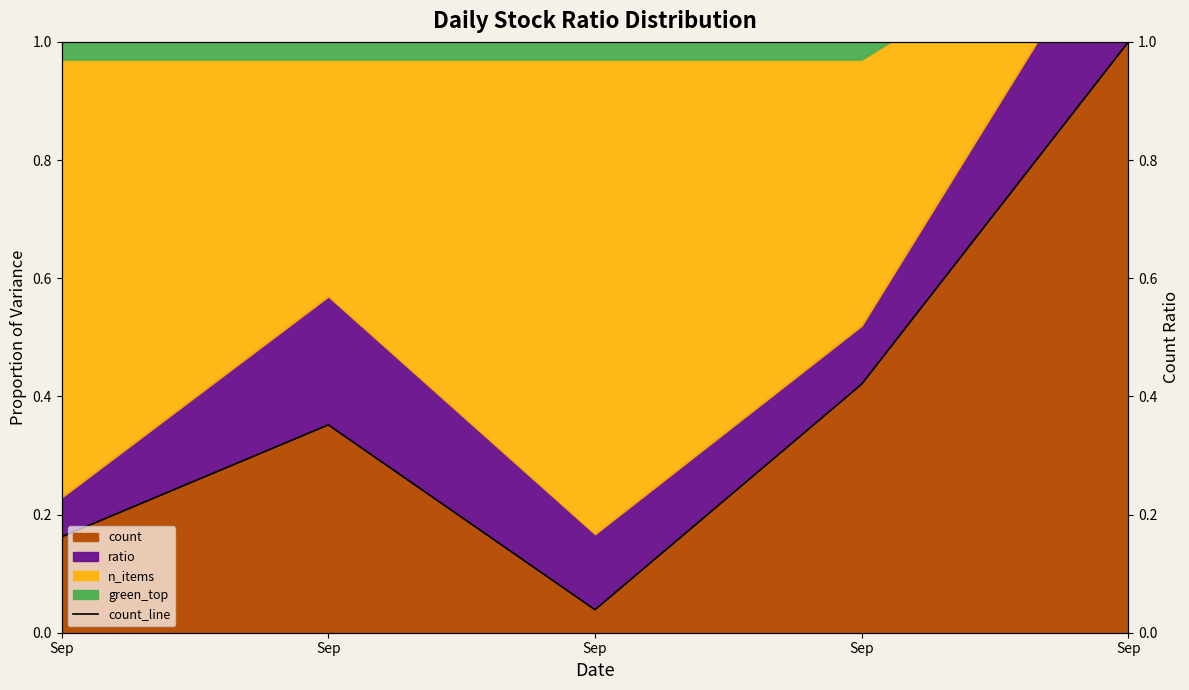

Reading left to right, what are all the values shown in this chart?

Sep=0.2	Sep=0.4	Sep=0.0	Sep=0.4	Sep=1.0